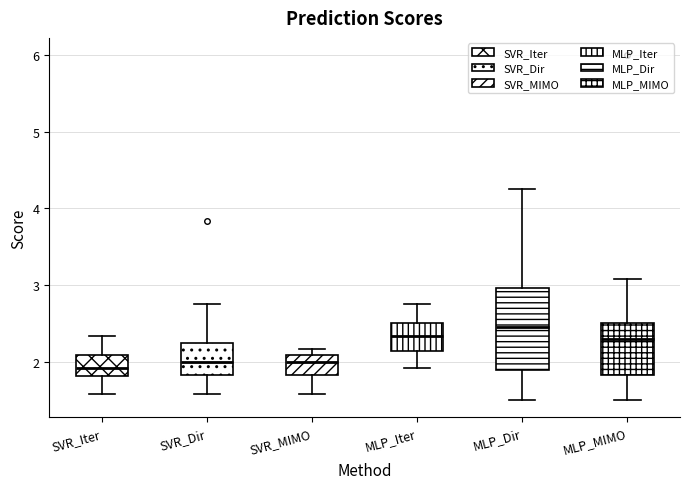

Reading left to right, transcribe this box plot: for each box, give where its median line is, the range the box spans, and where its two whiskers end, as read against the y-axis. The values are not printed on the chart, so give them approximately, as read against the axis.

SVR_Iter: median 1.9, box 1.8 to 2.1, whiskers 1.6 to 2.3
SVR_Dir: median 2.0, box 1.8 to 2.3, whiskers 1.6 to 2.8
SVR_MIMO: median 2.0, box 1.8 to 2.1, whiskers 1.6 to 2.2
MLP_Iter: median 2.3, box 2.1 to 2.5, whiskers 1.9 to 2.8
MLP_Dir: median 2.5, box 1.9 to 3.0, whiskers 1.5 to 4.3
MLP_MIMO: median 2.3, box 1.8 to 2.5, whiskers 1.5 to 3.1